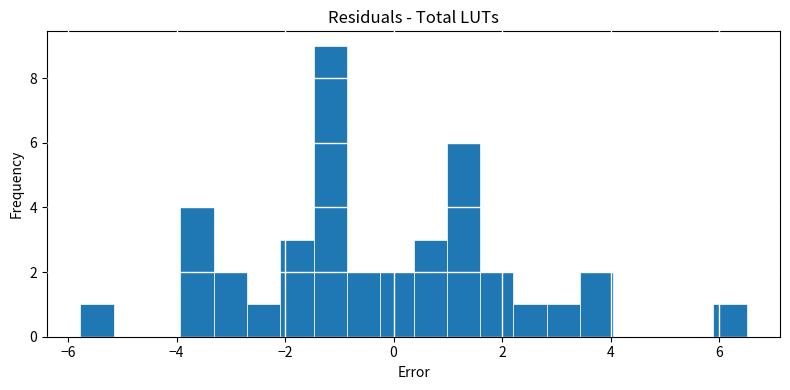

Around what value on the x-axis is the tallest bar? Give the approximate position of its centre, as read against the axis.

-1.2